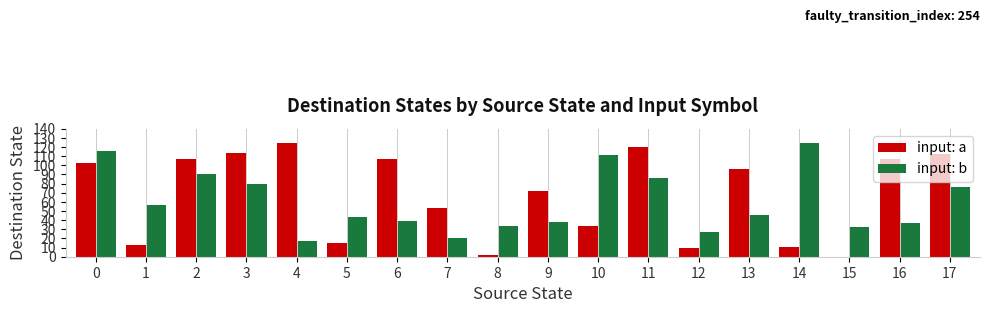

The input: a series shows 99 at 9. True or false?

False